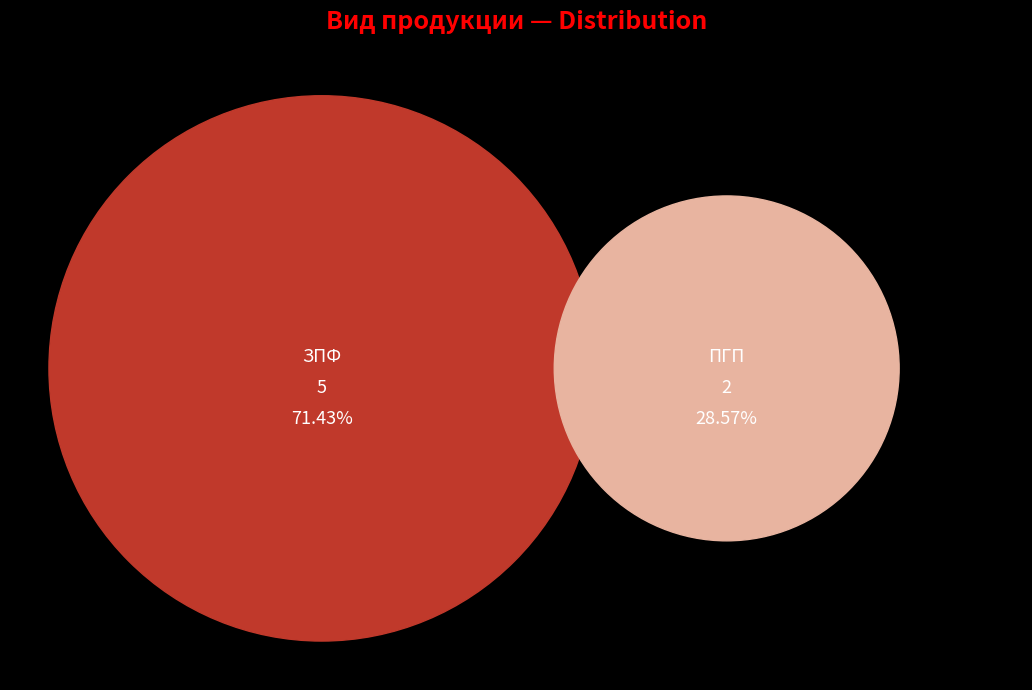

What is the majority slice?

ЗПФ